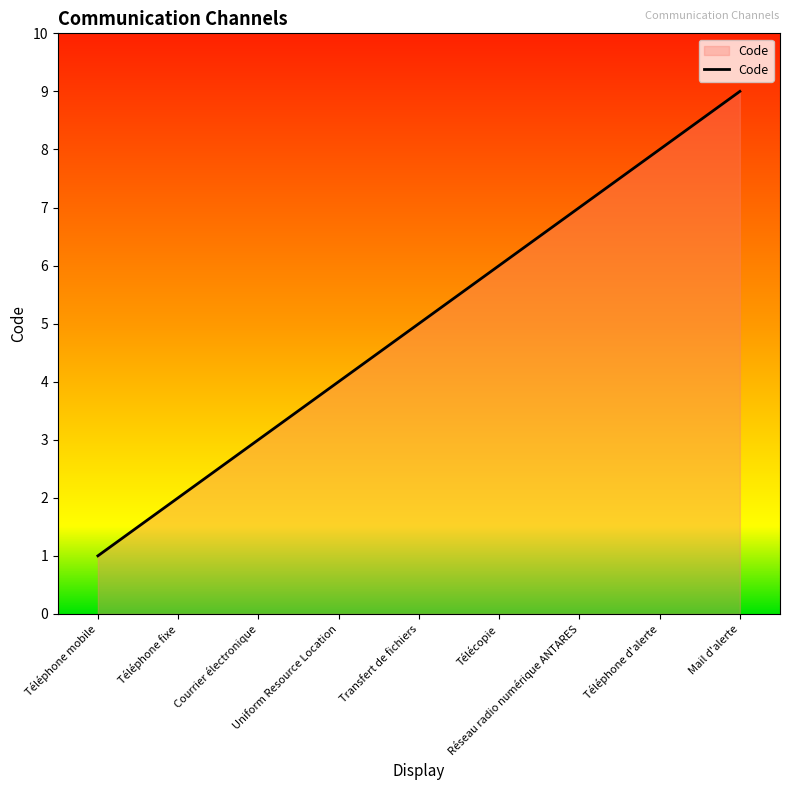

What is the sum of the values at Uniform Resource Location and Mail d'alerte?

13